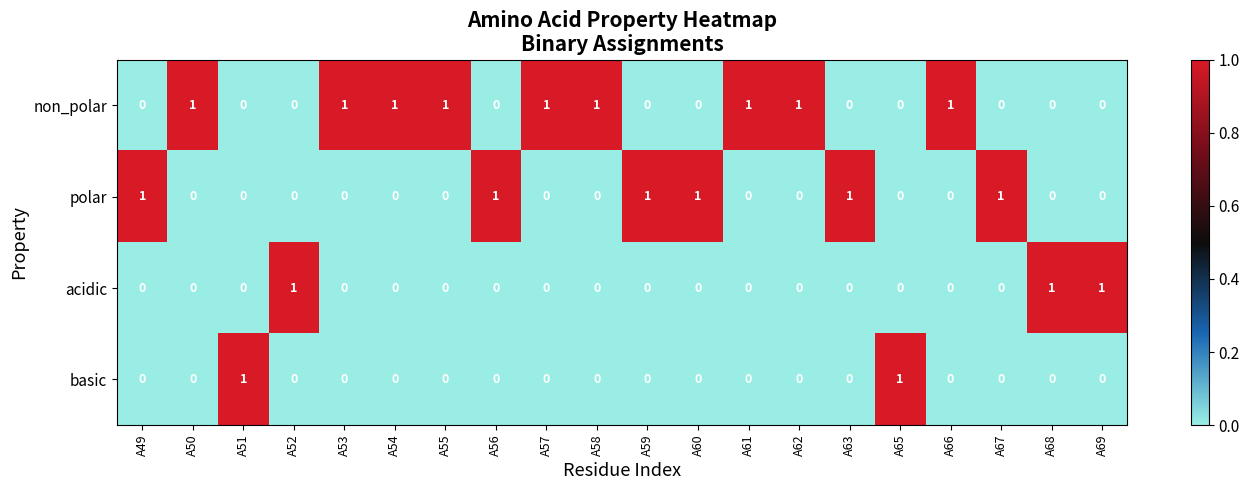

Which series has the largest total across all categories?

non_polar